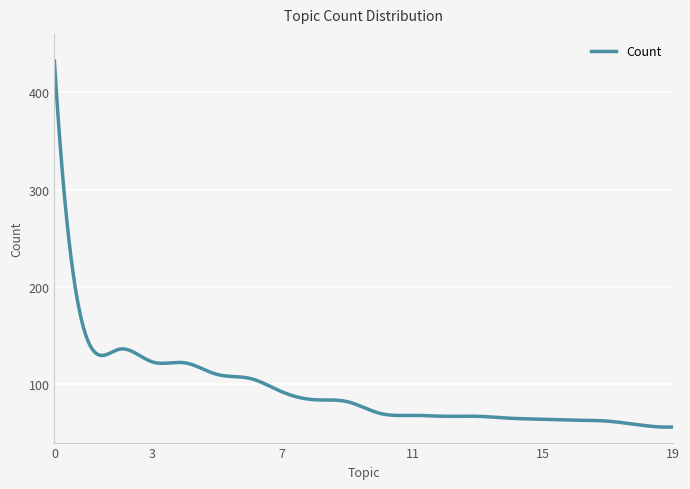

What is the difference between the maximum and minimum values?

376.1